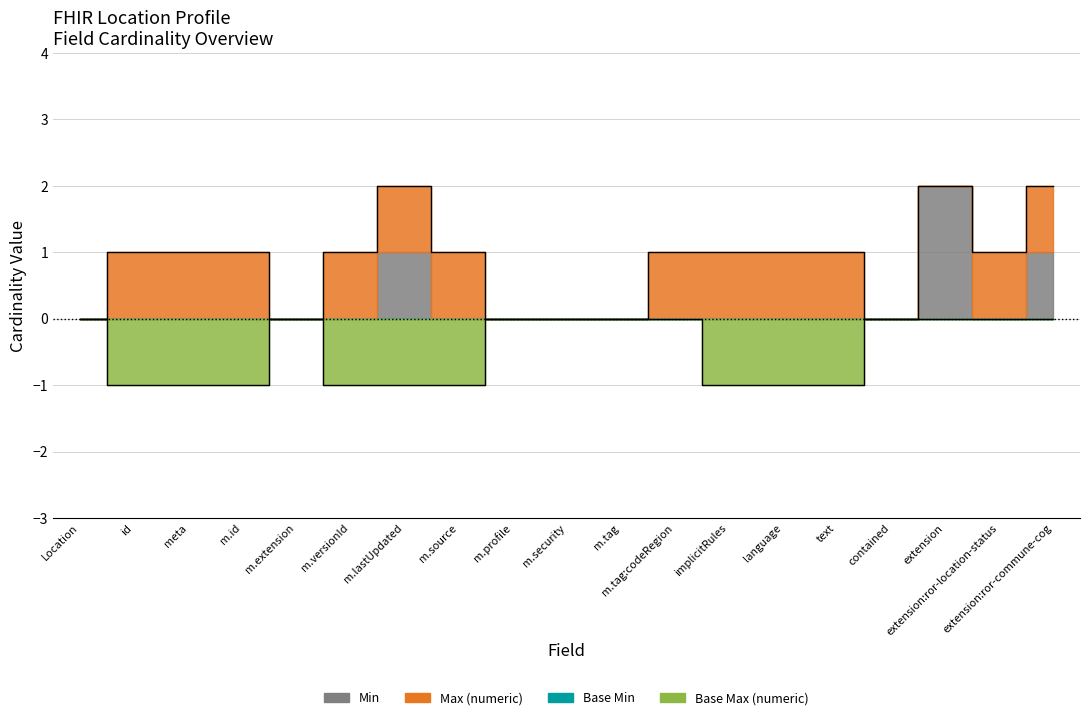

Which has a higher value, Location.meta.tag or Location.meta.source?

Location.meta.tag